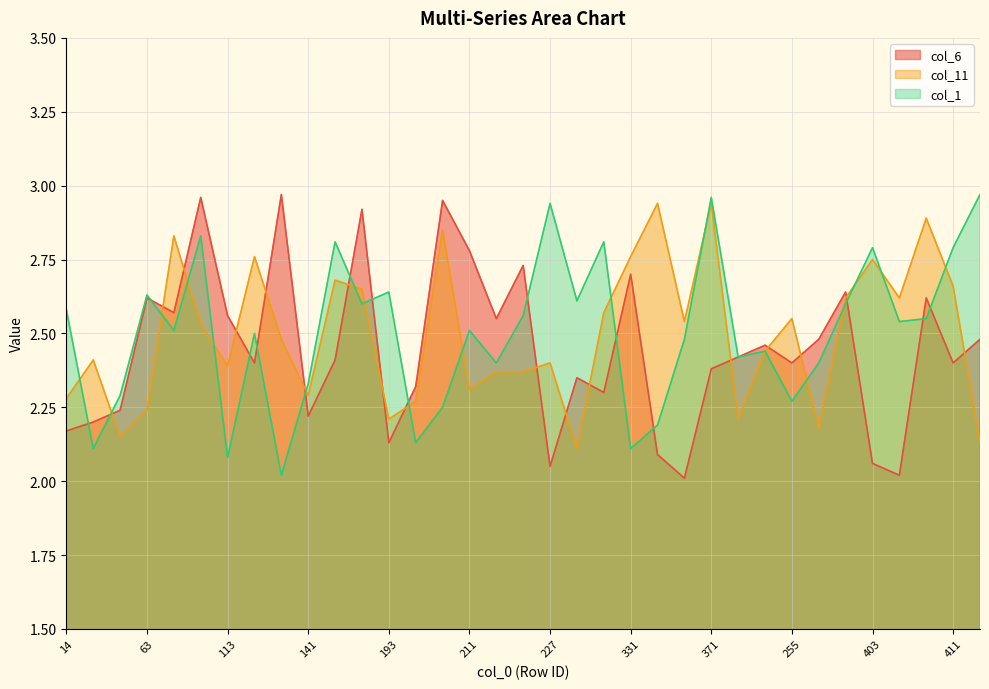

The col_6 series shows 2.9 at 165. True or false?

True